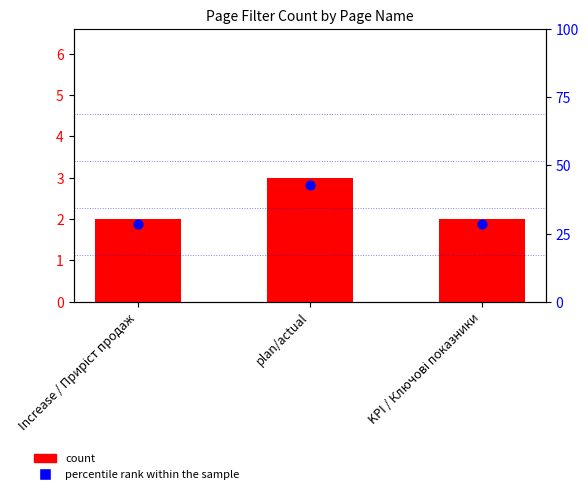

What are all the series names shown in the legend?

count, percentile rank within the sample